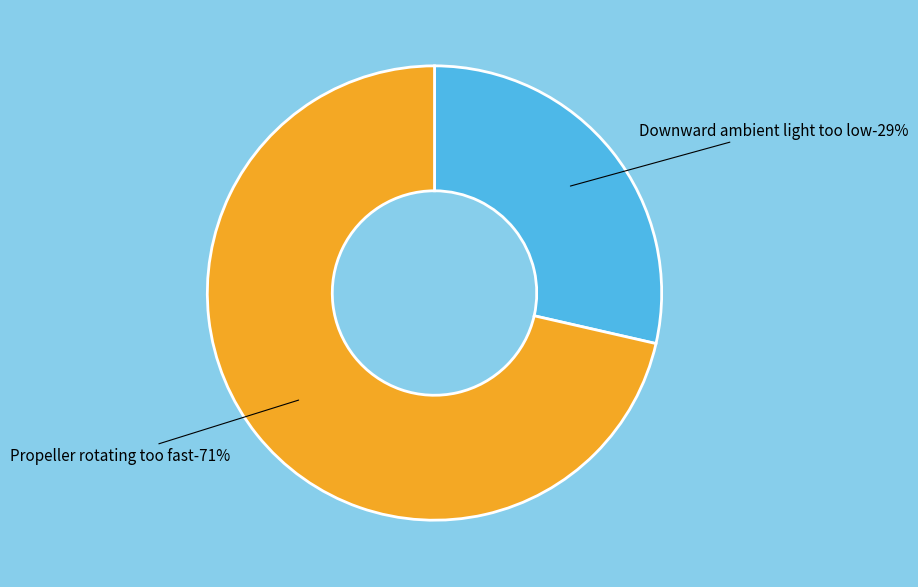

To the nearest percent, what percentage of the pie is Downward ambient light too low?

29%